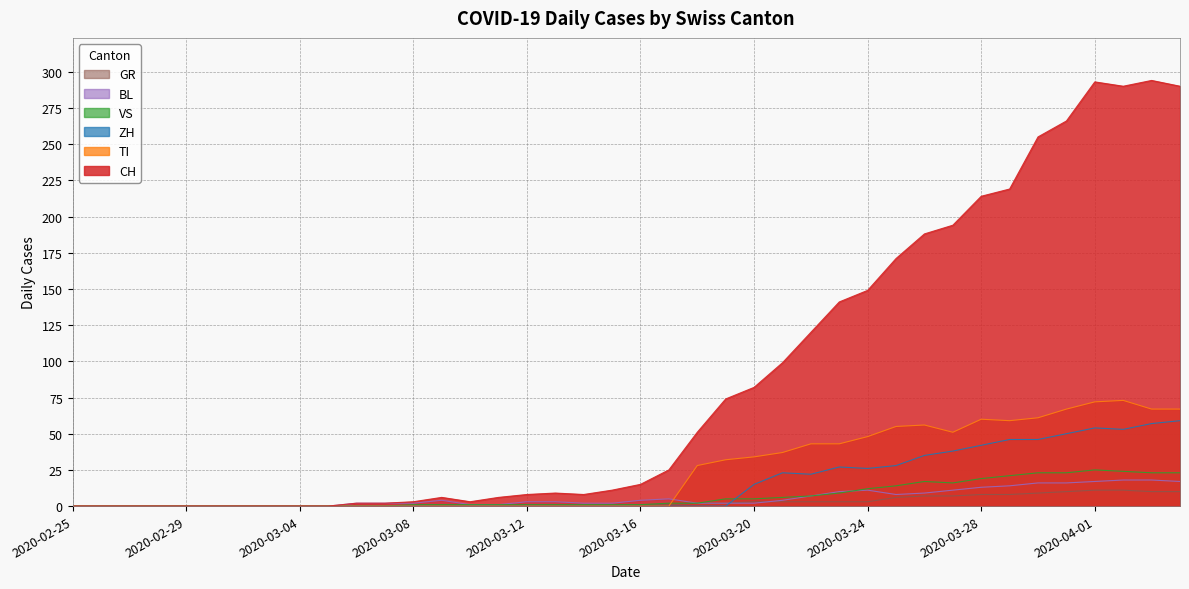

Which has a higher value, 2020-03-15 or 2020-03-19?

2020-03-19